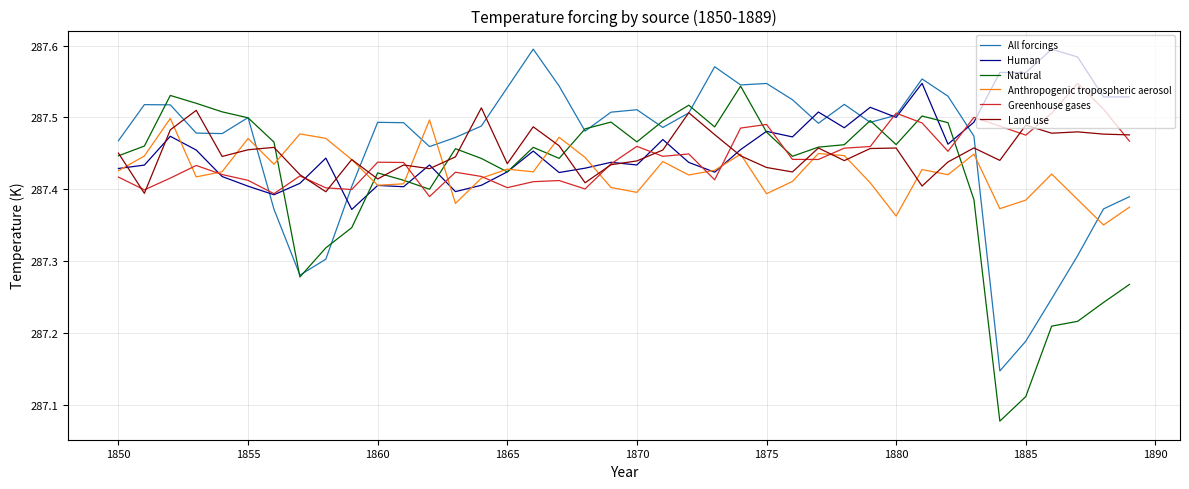

Which series has the largest range (max minus min)?

Natural